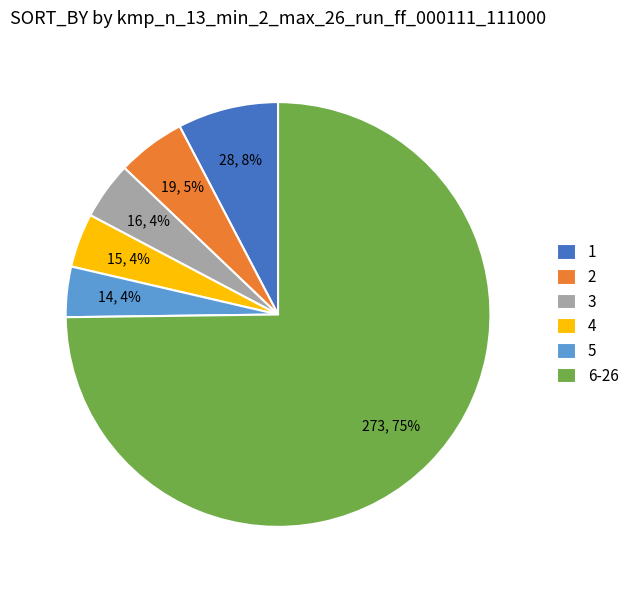

To the nearest percent, what is the difference between the 5 and 2 slice percentages?

1%